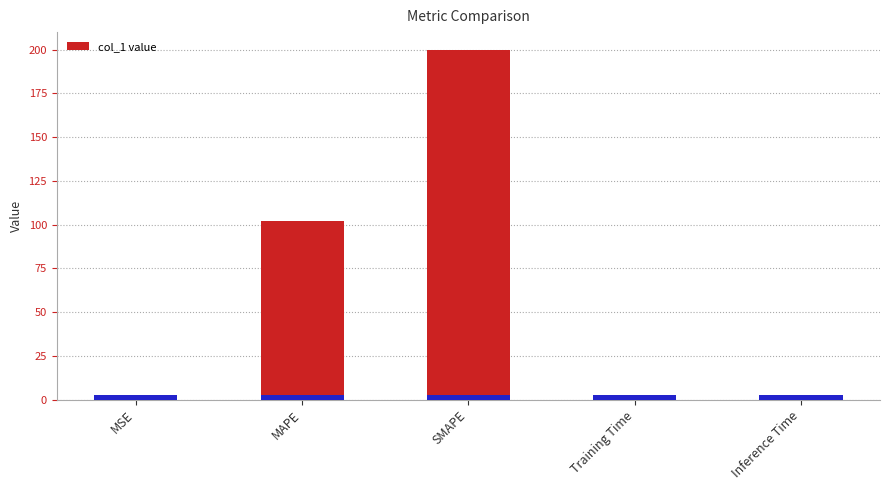

Count the number of categories in the chart.

5